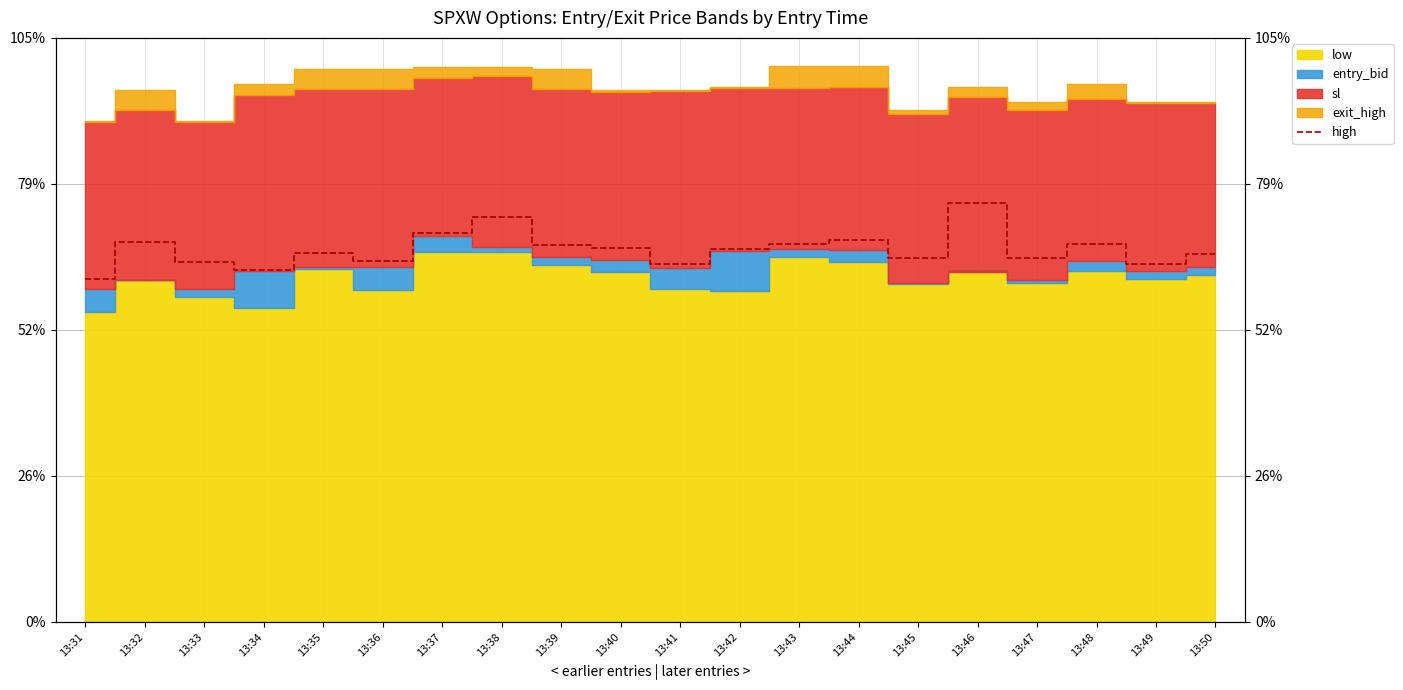

Which category has the highest value across all series?

13:46